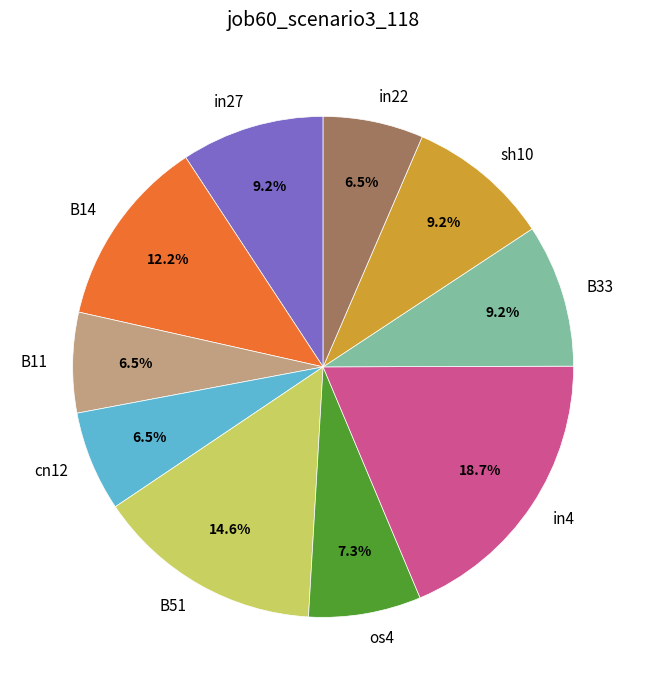

Does in27 account for over 50% of the chart?

No